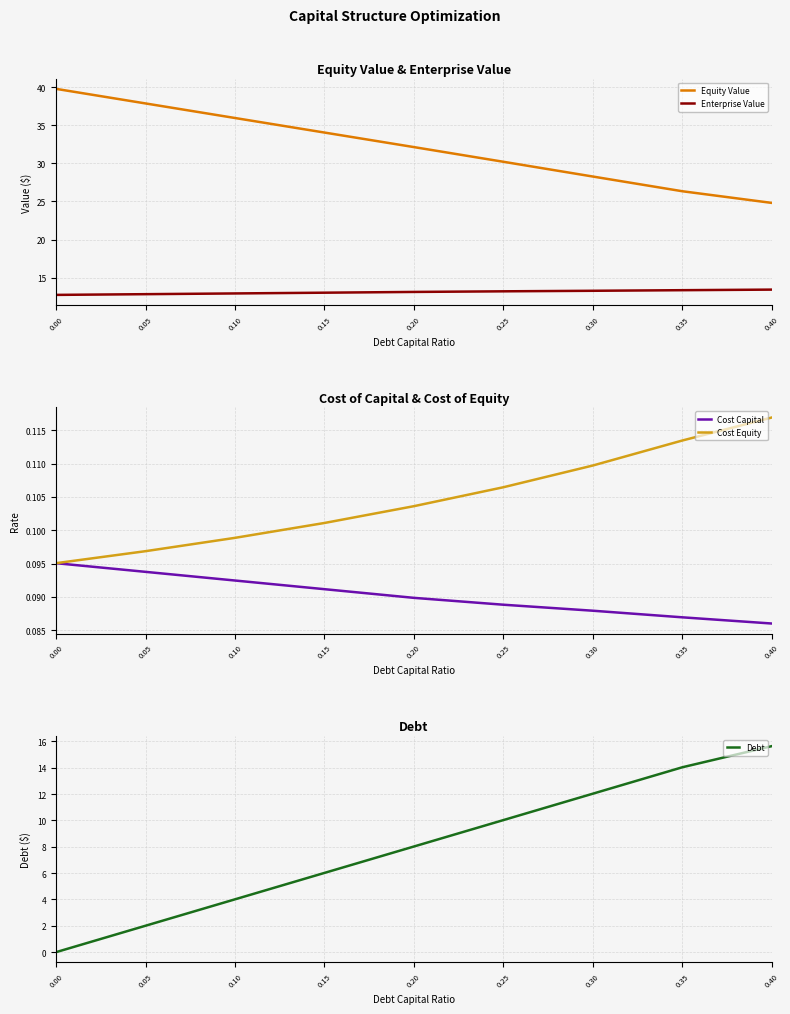

Is it true that Enterprise Value equals 20.4 at 0.30?

False